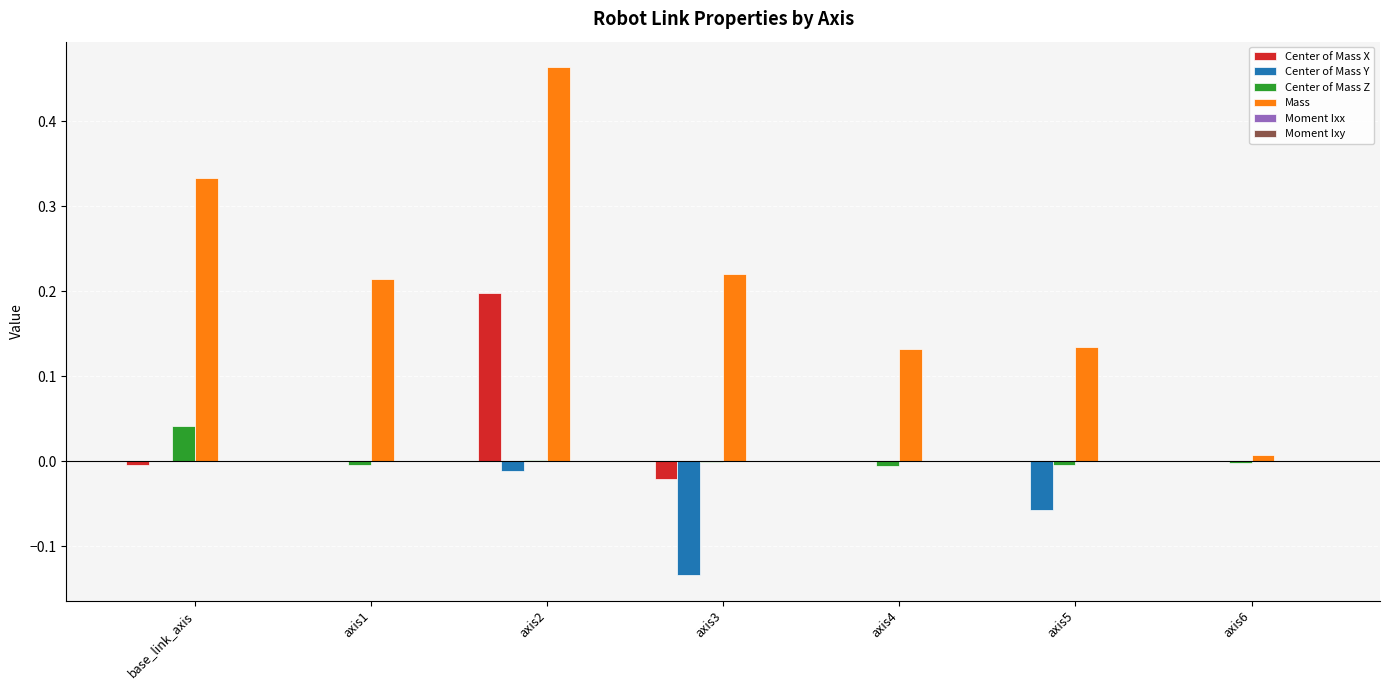

At which category is the sum across all series the highest?

axis2